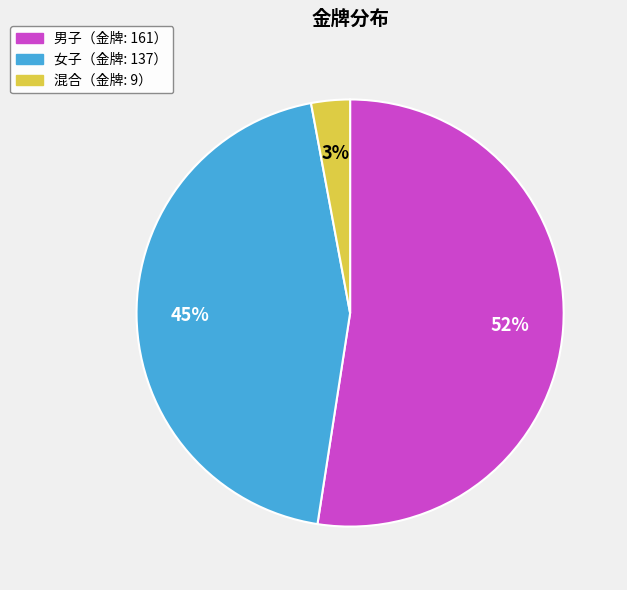

Combined, do 女子（金牌: 137） and 混合（金牌: 9） account for over 50%?

No